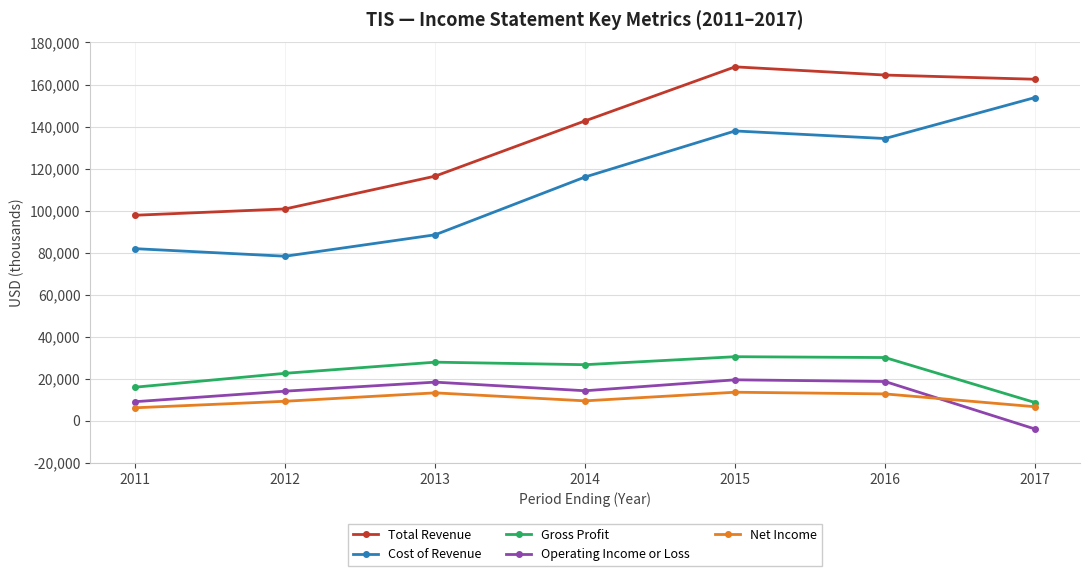

What is the total value across all series at 2013?

264500